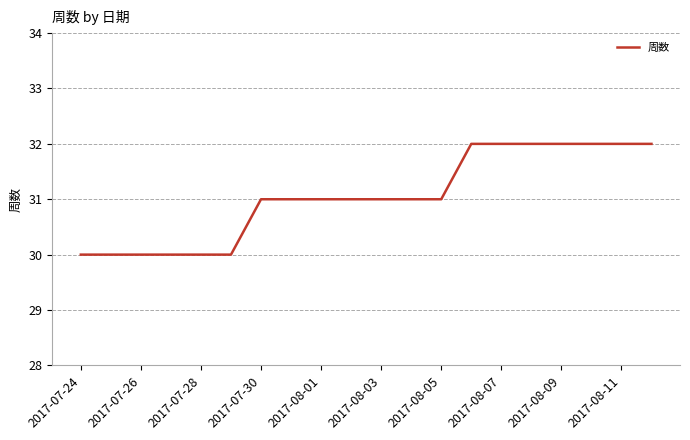

How many lines are shown in the chart?

1